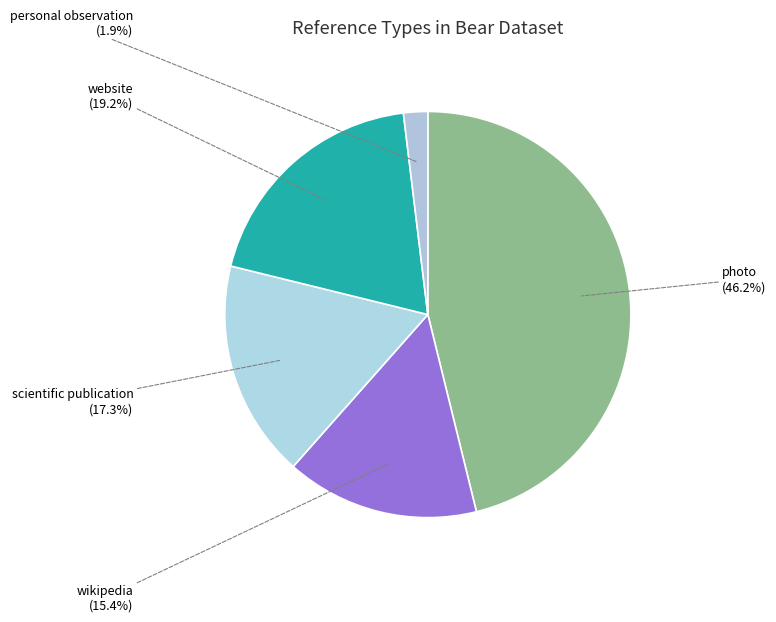

How many slices are in this pie chart?

5